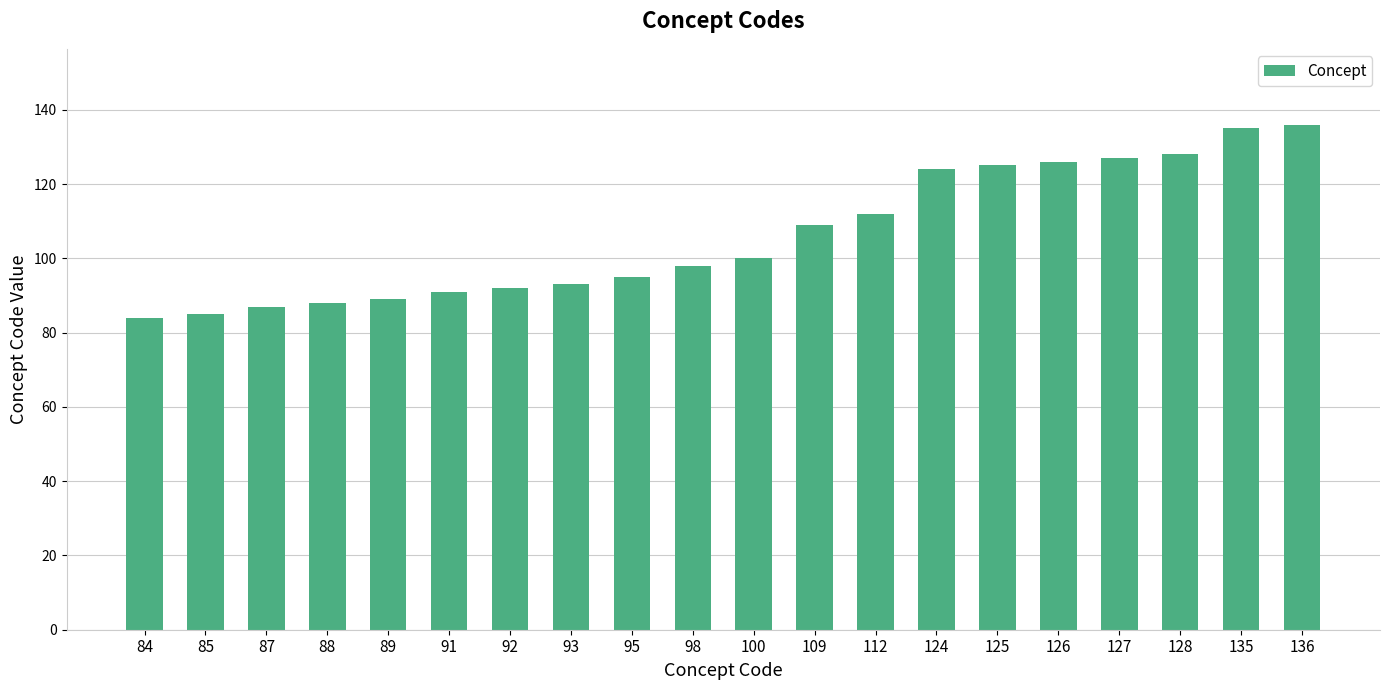

Does the chart contain stacked bars?

No